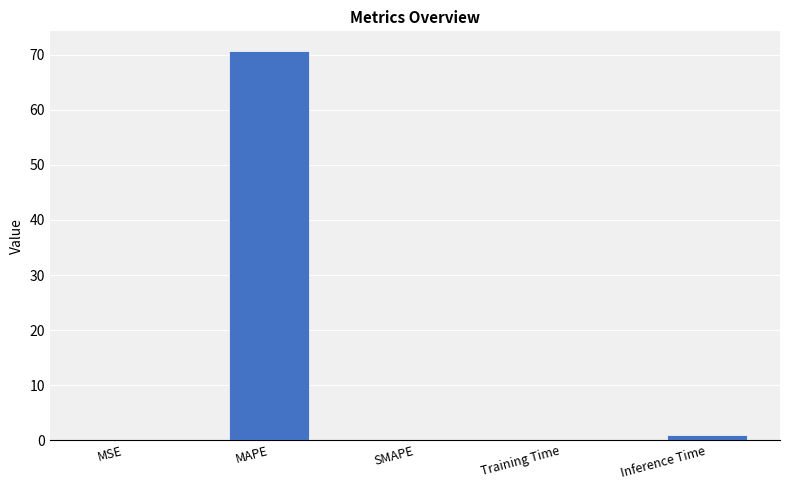

What is the sum of all values?

71.8